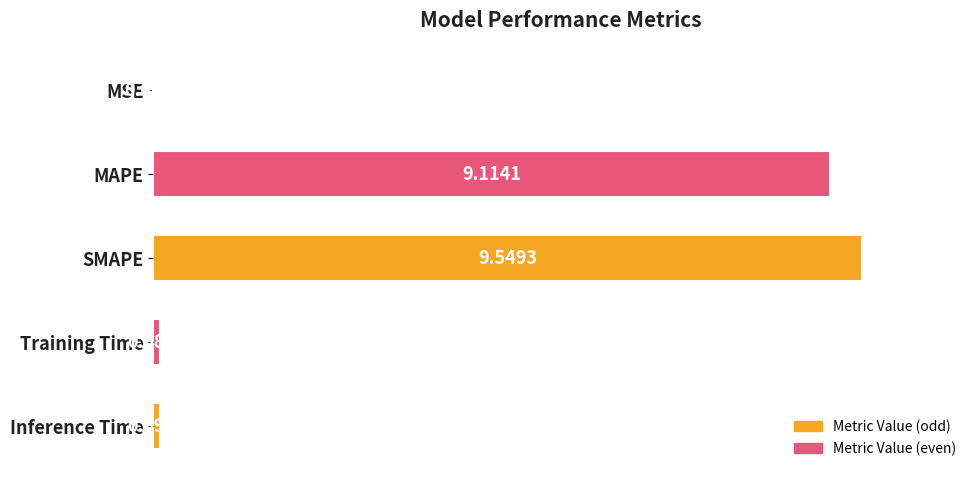

Between MSE and Training Time, which is larger?

Training Time